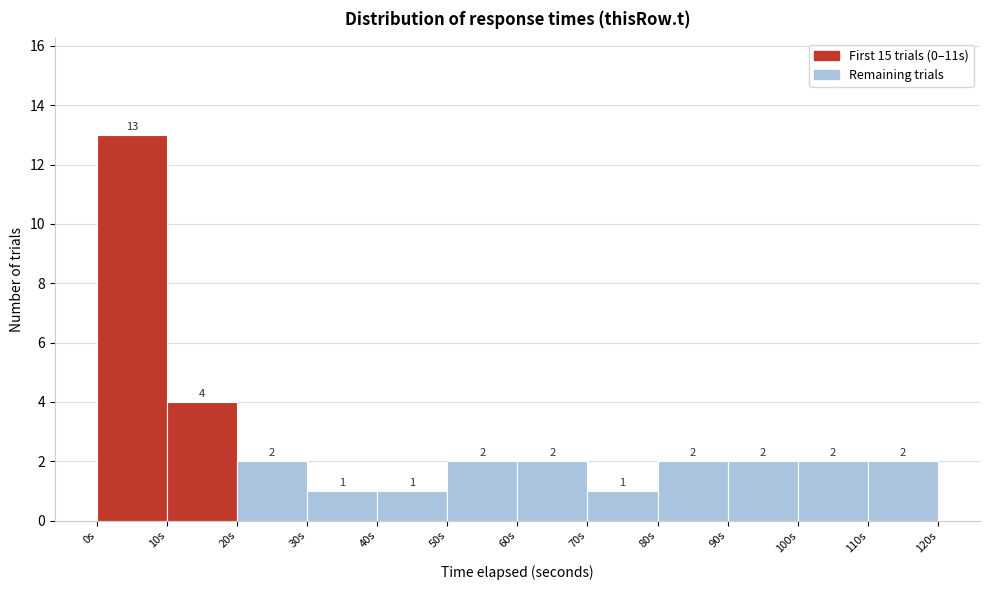

Reading left to right, transcribe this chart: for each bar, give the range it covers on the x-axis and its height.

0 to 10: 13
10 to 20: 4
20 to 30: 2
30 to 40: 1
40 to 50: 1
50 to 60: 2
60 to 70: 2
70 to 80: 1
80 to 90: 2
90 to 100: 2
100 to 110: 2
110 to 120: 2